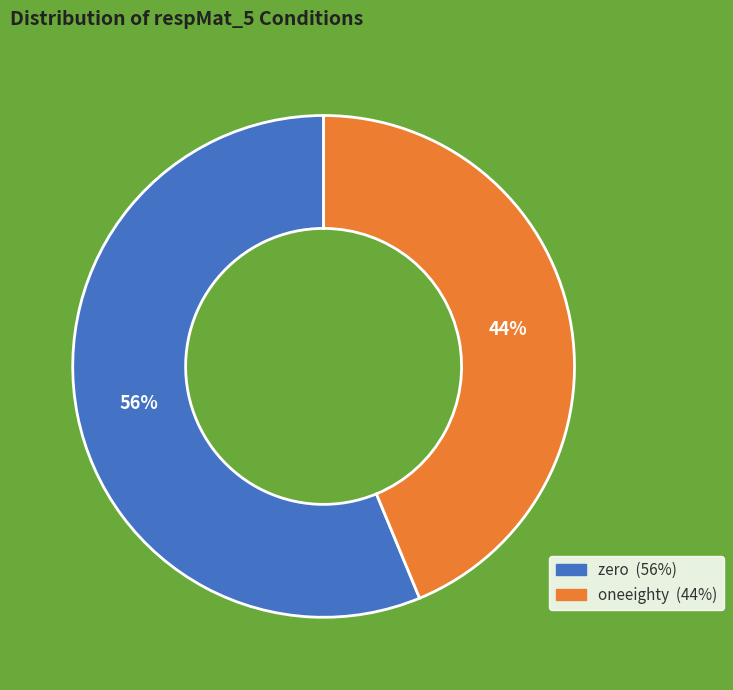

To the nearest percent, what portion does zero represent?

56%